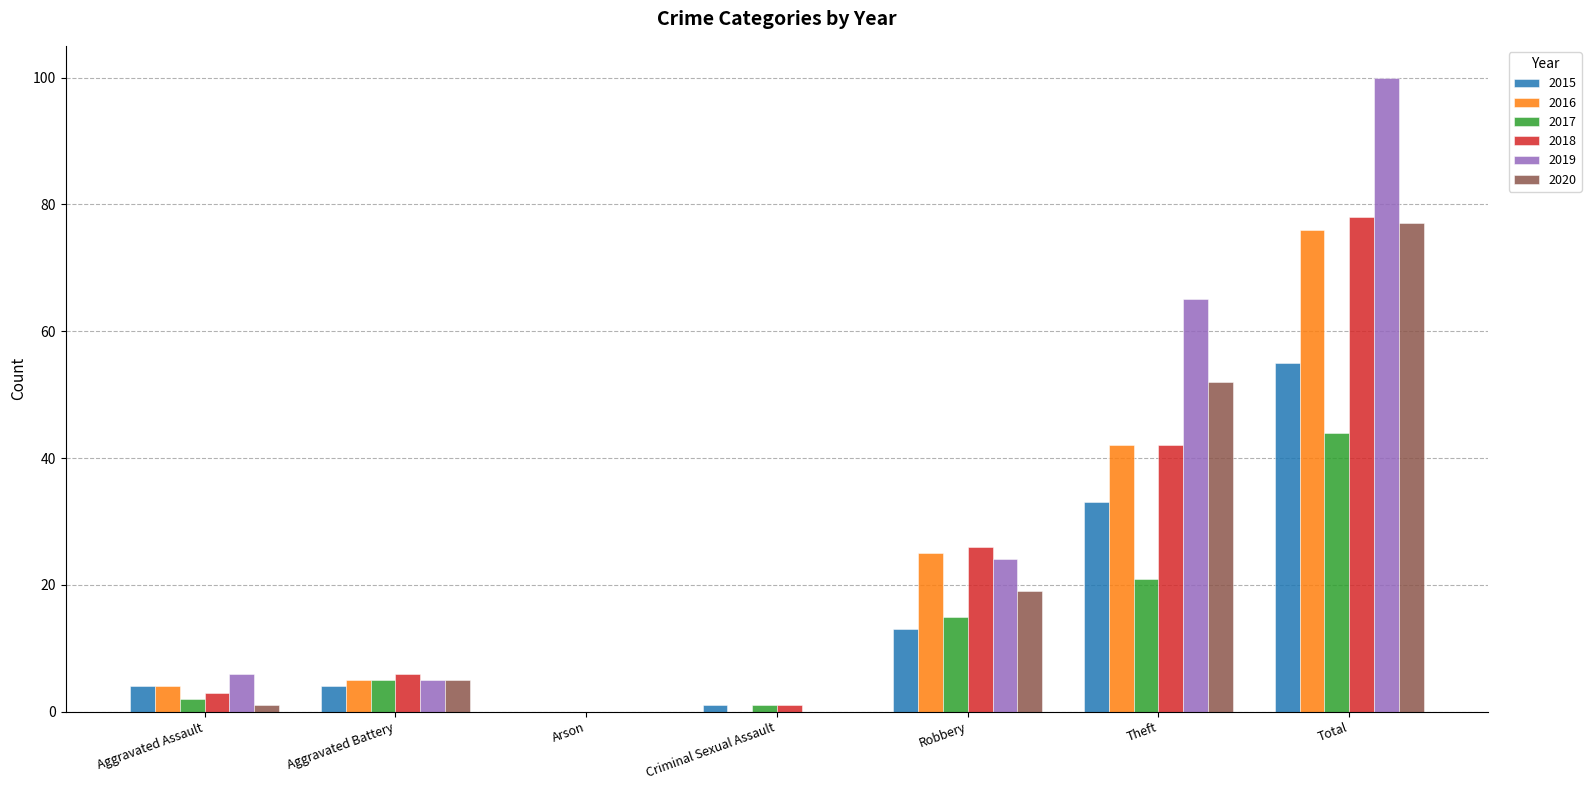

At which category is the sum across all series the highest?

Total